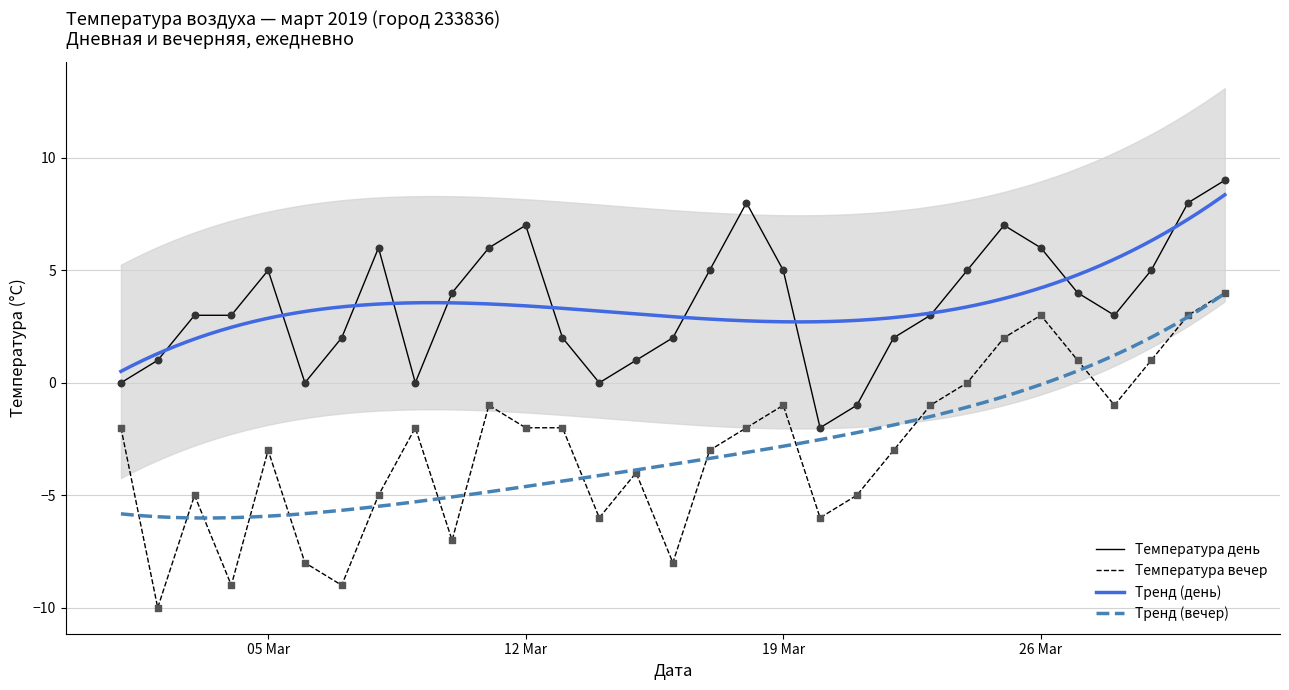

Which series contains the lowest Y value?

Температура вечер